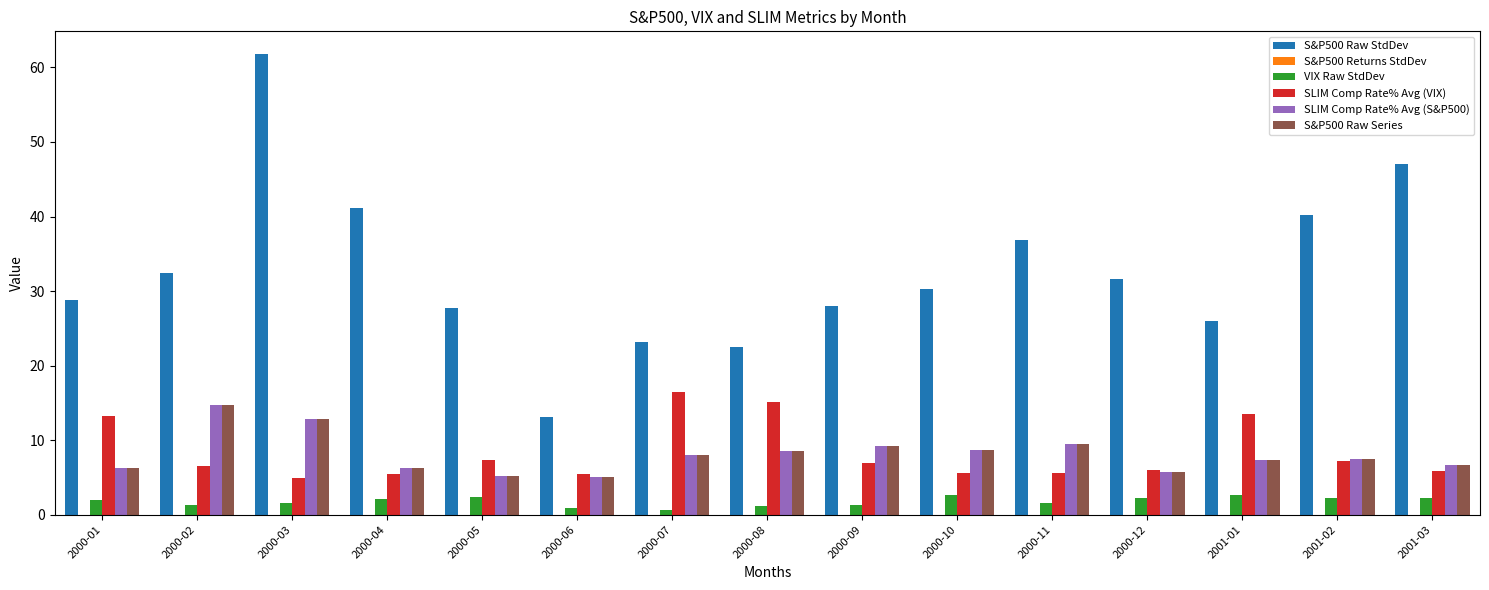

What is the average value of the S&P500 Raw Series series?

8.1